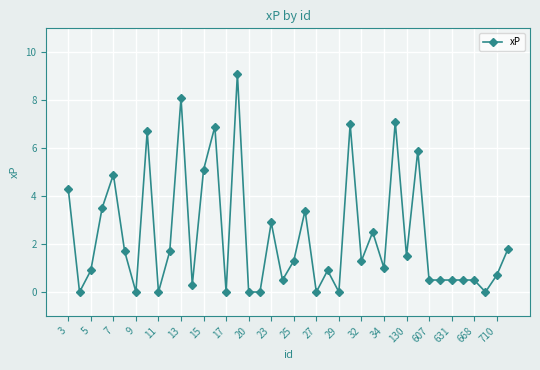

What is the maximum value shown in the chart?

9.1